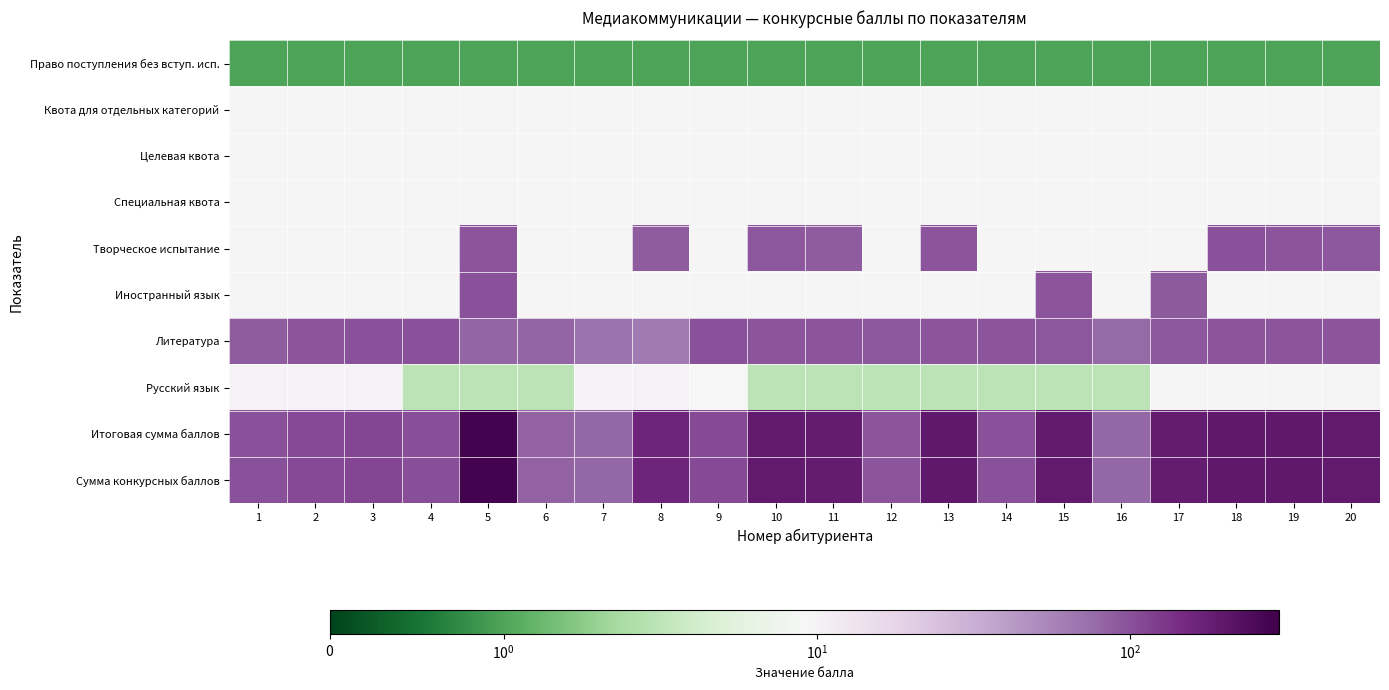

Count the number of data series in this chart.

10